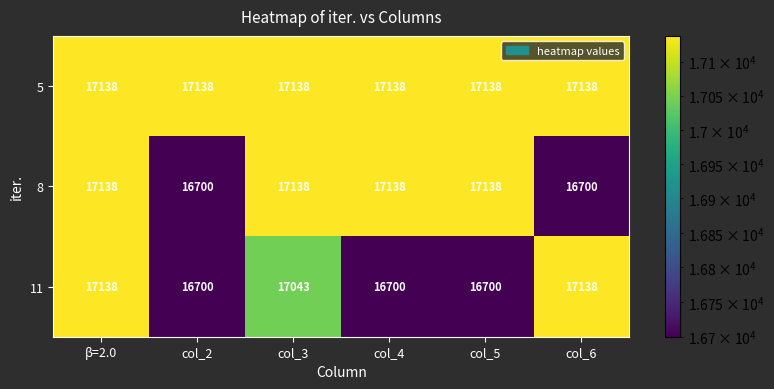

How many 8 values are between 16700 and 17138?

6